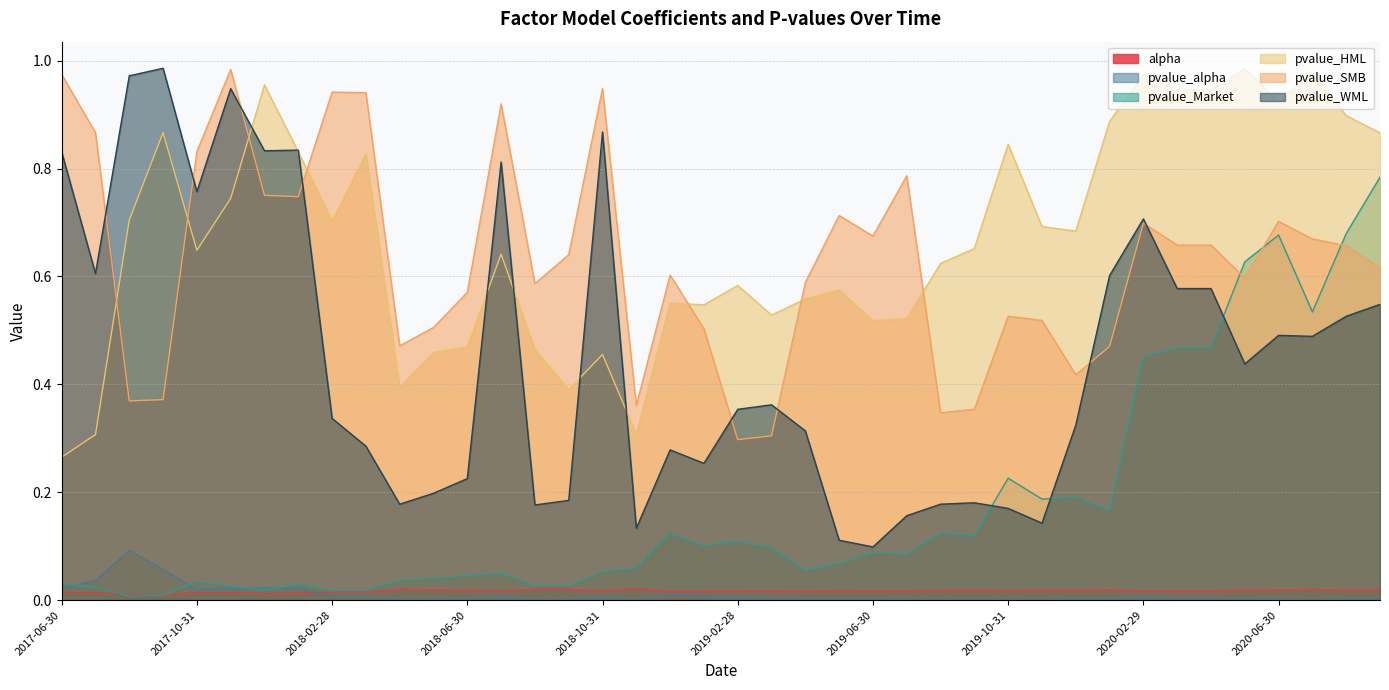

What is the maximum value for pvalue_alpha?

0.1